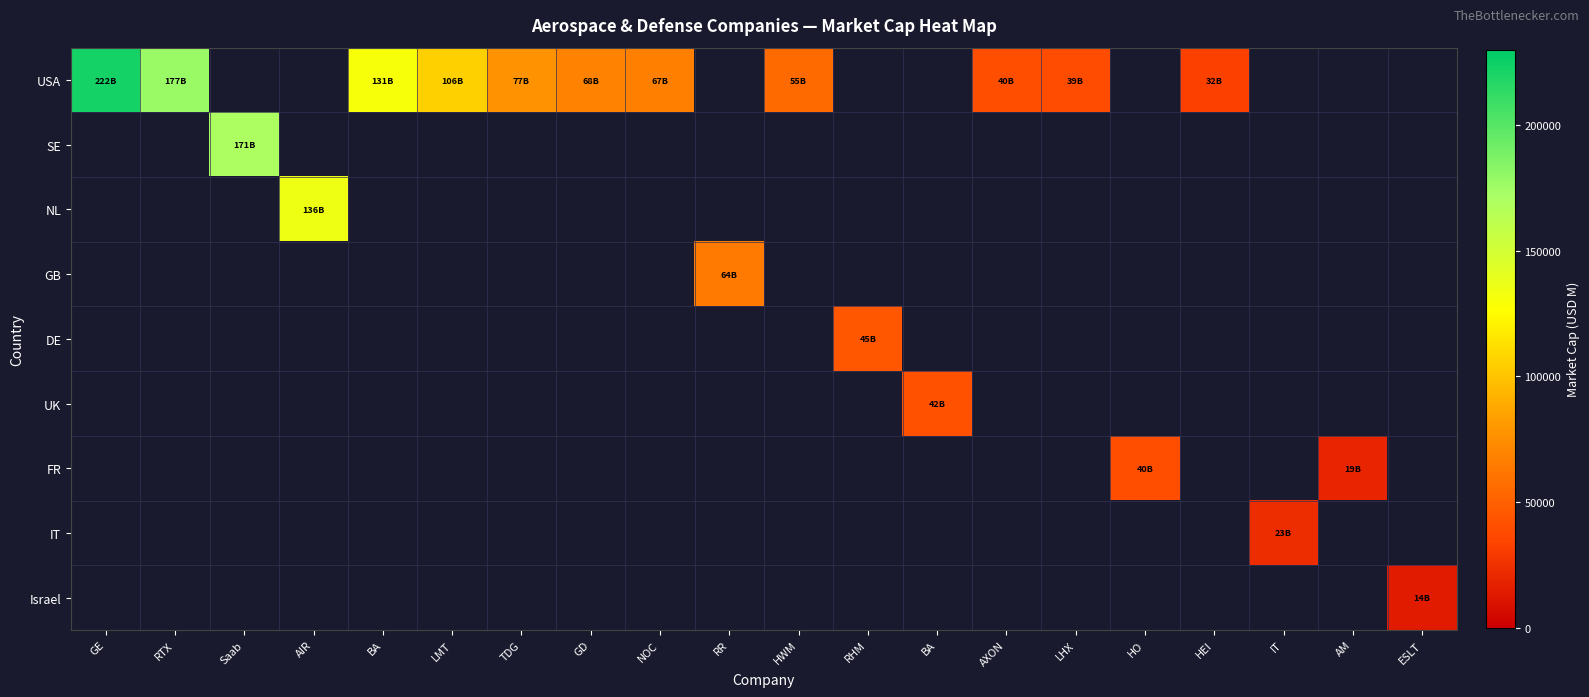

Which series has the widest spread of values?

USA